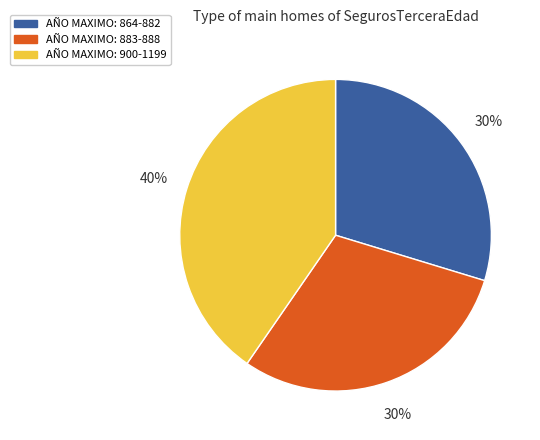

To the nearest percent, what is the average slice percentage?

33%